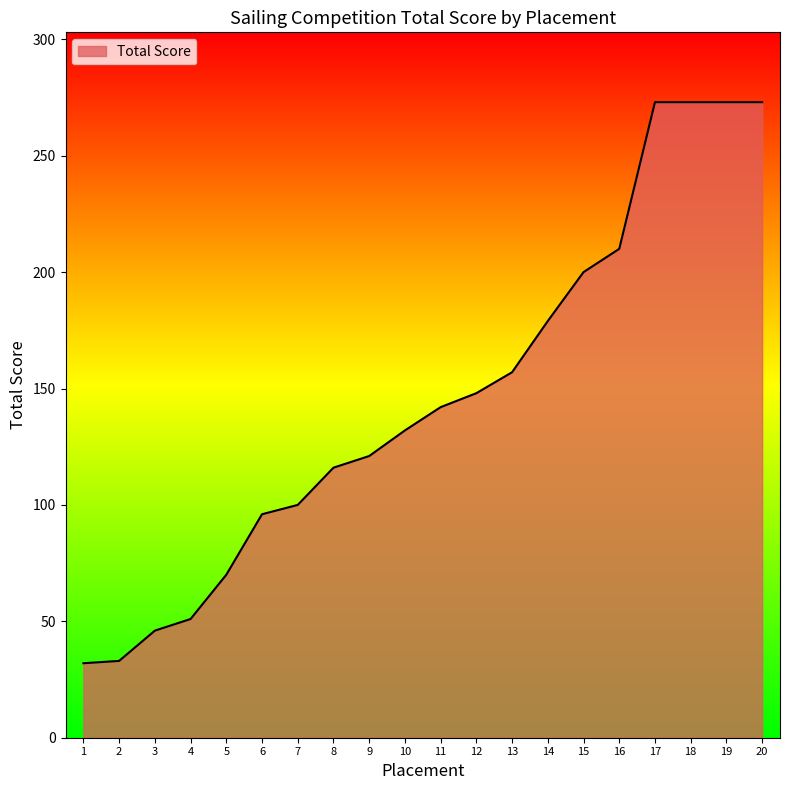

What is the greatest value displayed?

273